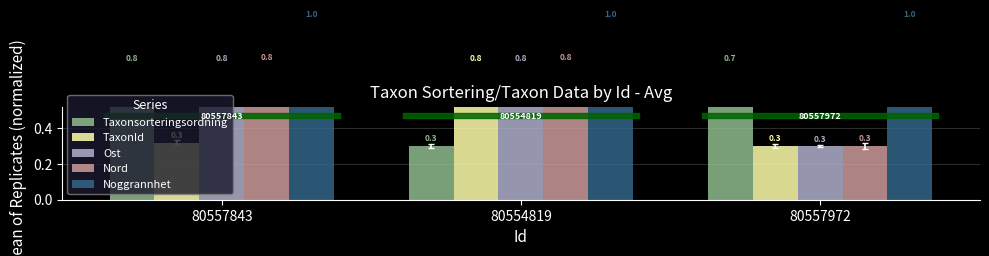

Between 80554819 and 80557843, which is larger?

80557843